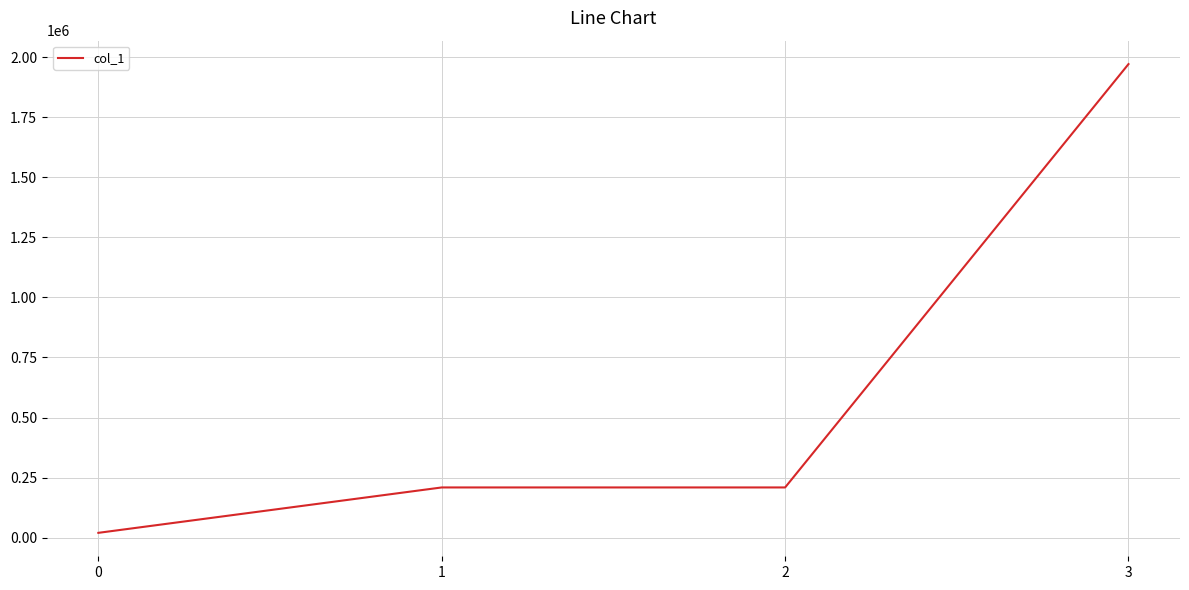

Approximately how many times larger is the value at 2 compared to 1?

1.0